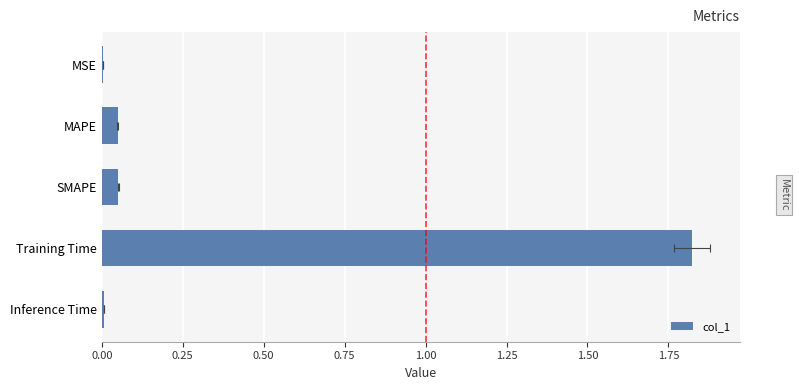

What position from the right is 0.50?

3